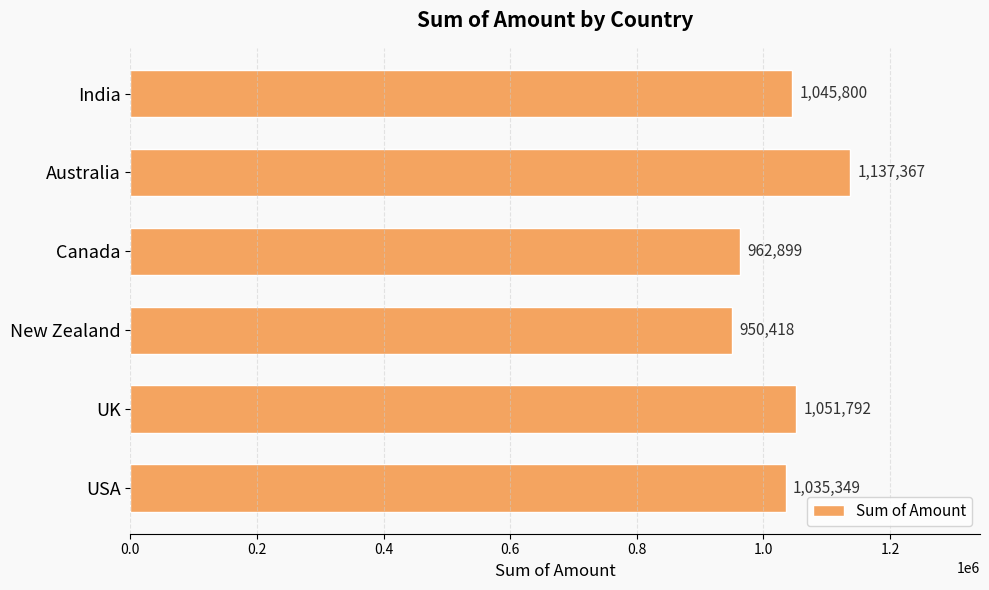

Reading top to bottom, list all the values displayed in this chart.

India=1045800	Australia=1137367	Canada=962899	New Zealand=950418	UK=1051792	USA=1035349